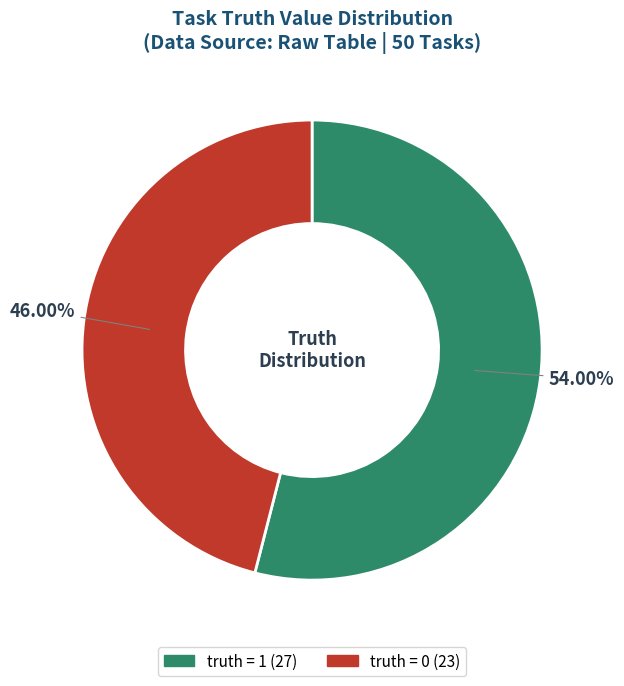

To the nearest percent, what is the combined percentage of truth = 0 and truth = 1?

100%